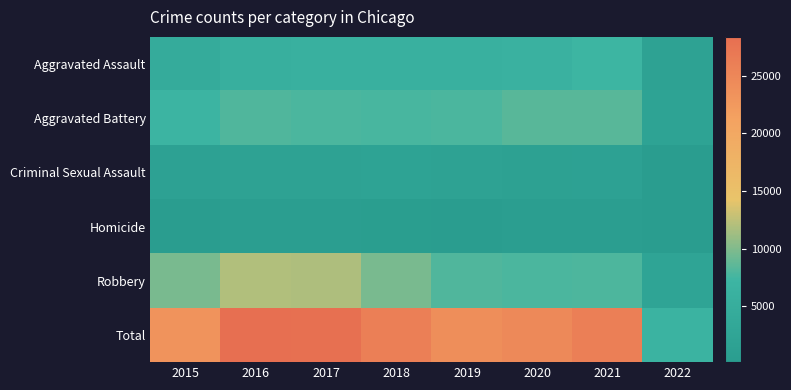

How many categories are shown in the chart?

8